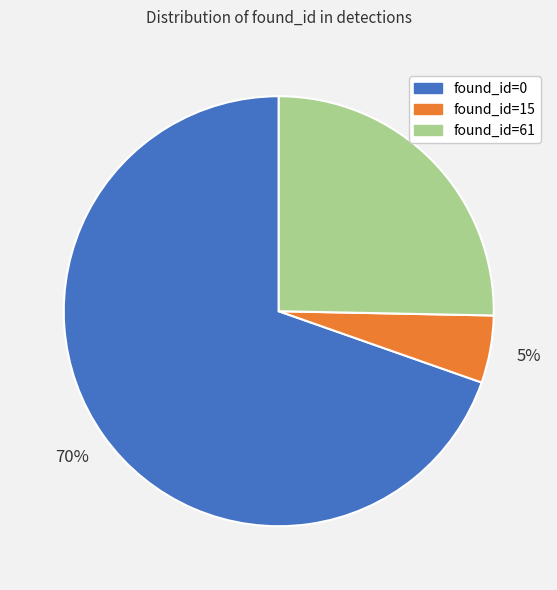

Count the number of slices in the pie.

3